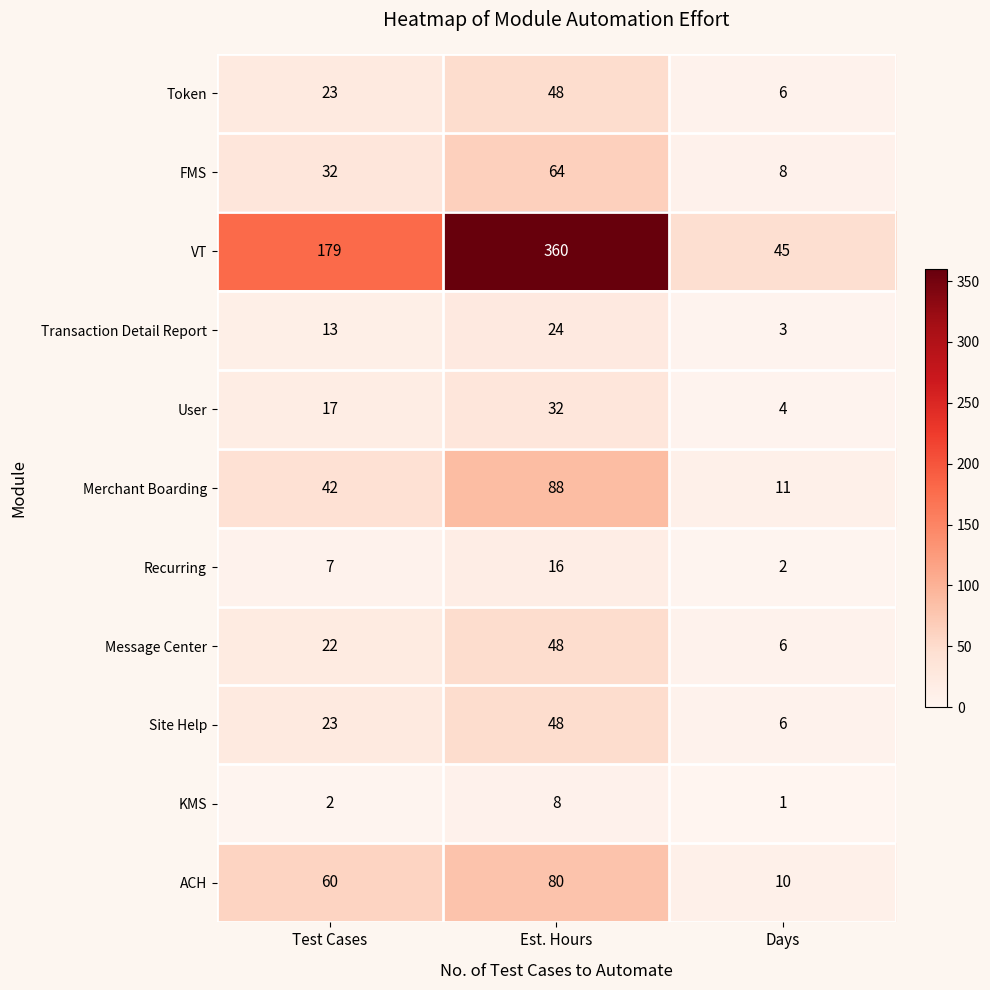

Count the KMS values in the range 1 to 8.

3